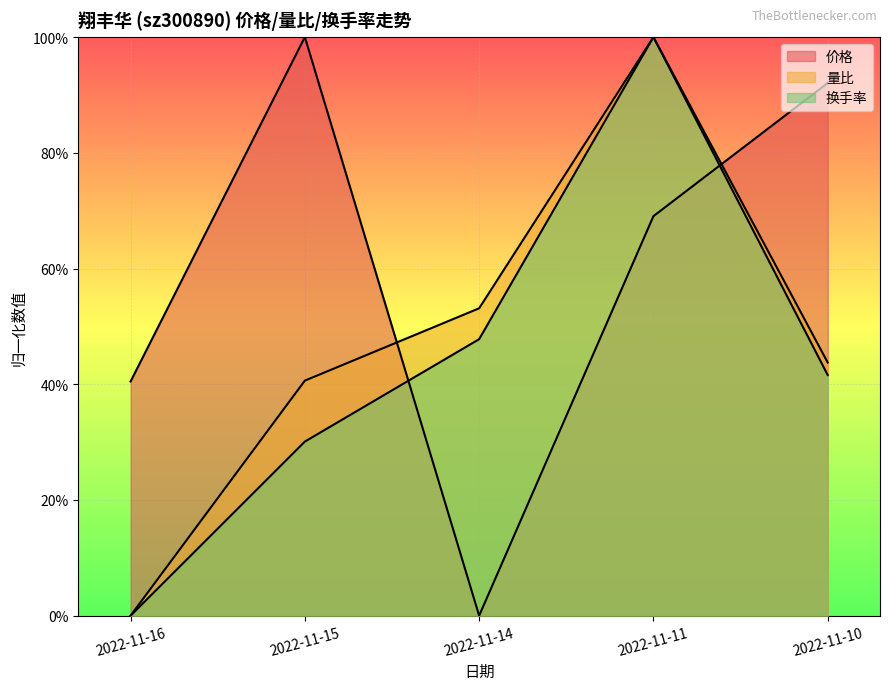

Which series changed the most between 2022-11-11 and 2022-11-10?

换手率